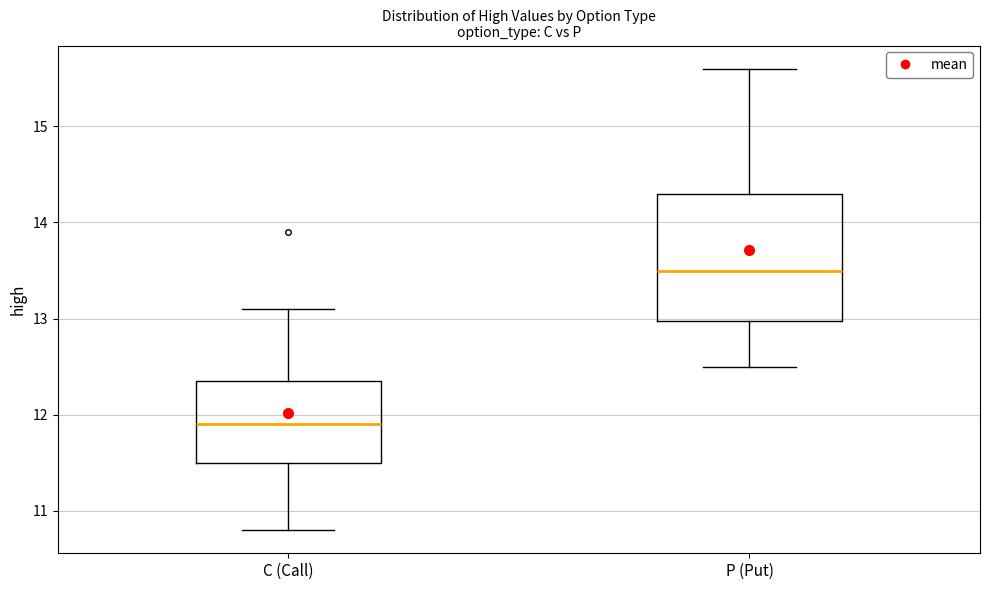

Reading left to right, read every box against the y-axis: the position of its median line, the range the box covers, and the ends of its whiskers. The values are not printed on the chart, so give them approximately, as read against the axis.

C (Call): median 11.9, box 11.5 to 12.4, whiskers 10.8 to 13.1
P (Put): median 13.5, box 13.0 to 14.3, whiskers 12.5 to 15.6